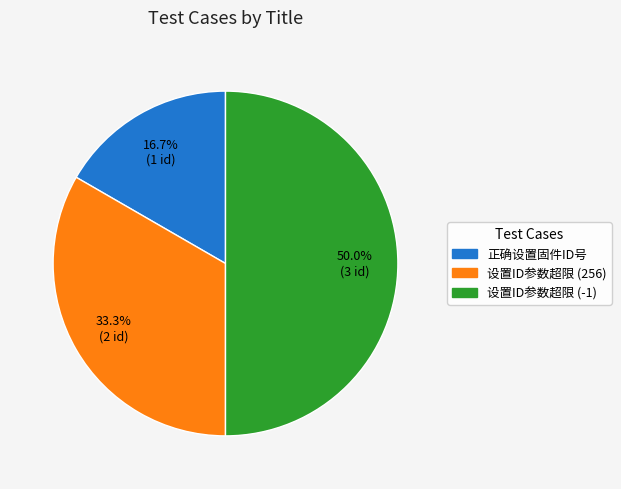

Between 正确设置固件ID号 and 设置ID参数超限 (-1), which is larger?

设置ID参数超限 (-1)